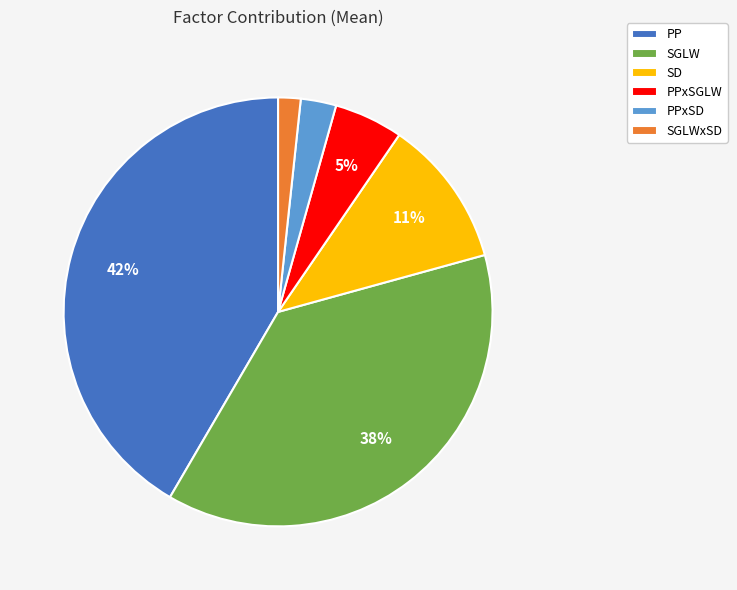

Rank the categories by value from highest to lowest.

PP, SGLW, SD, PPxSGLW, PPxSD, SGLWxSD